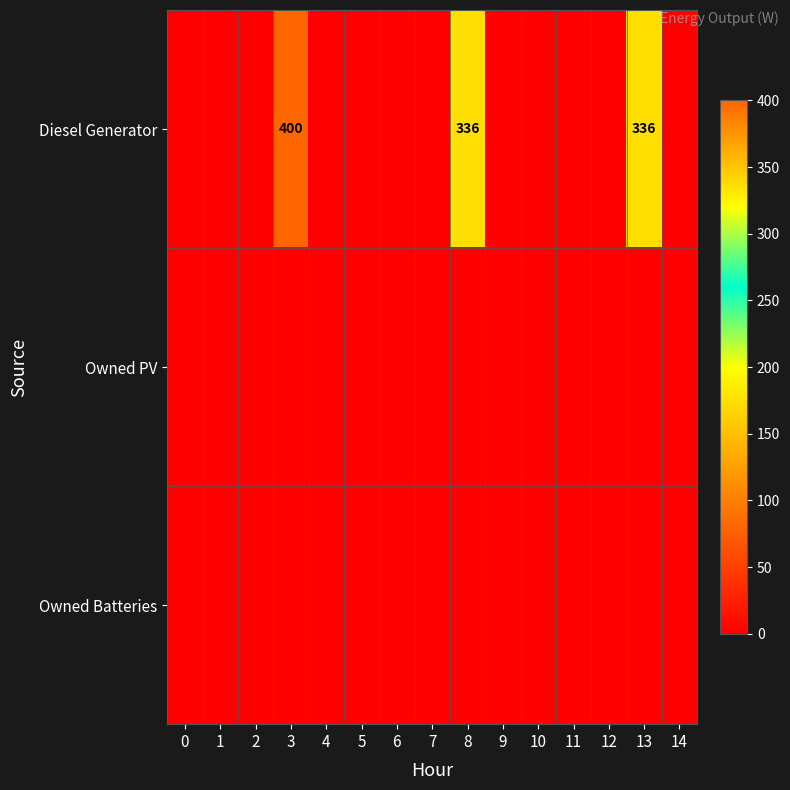

True or false: Diesel Generator has a value of 336 at 13.

True